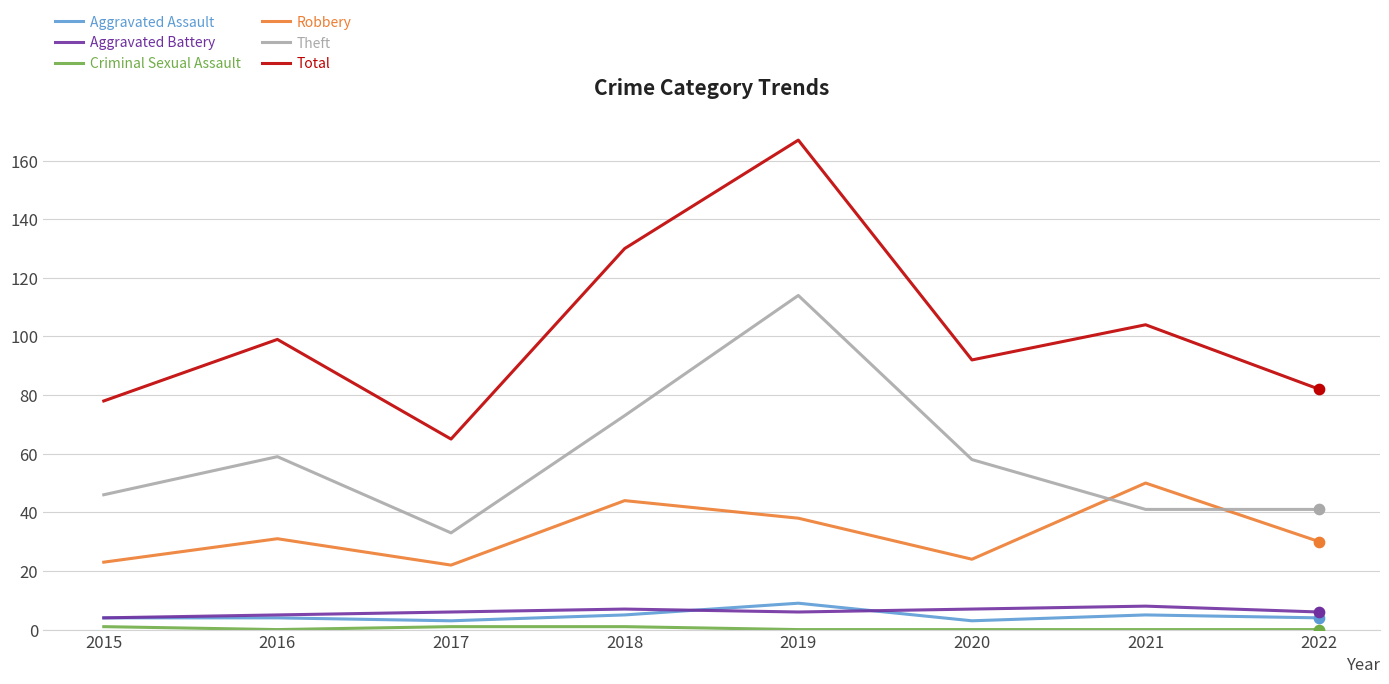

At which category is the sum across all series the highest?

2019